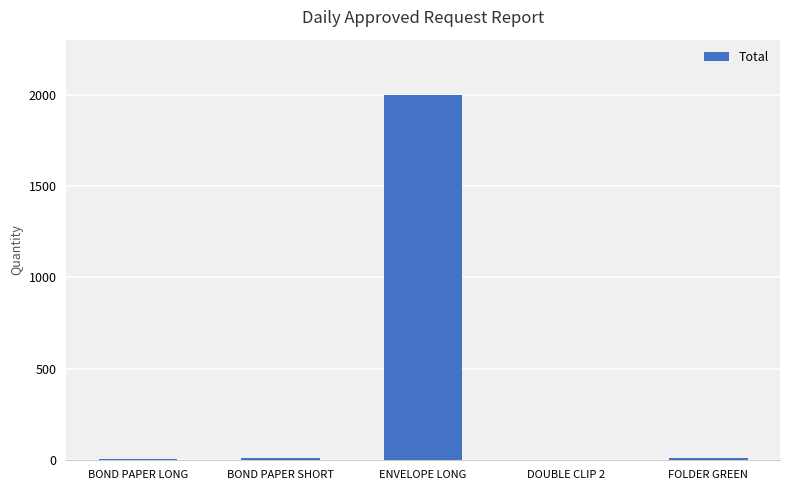

Which category has the highest value across all series?

ENVELOPE LONG